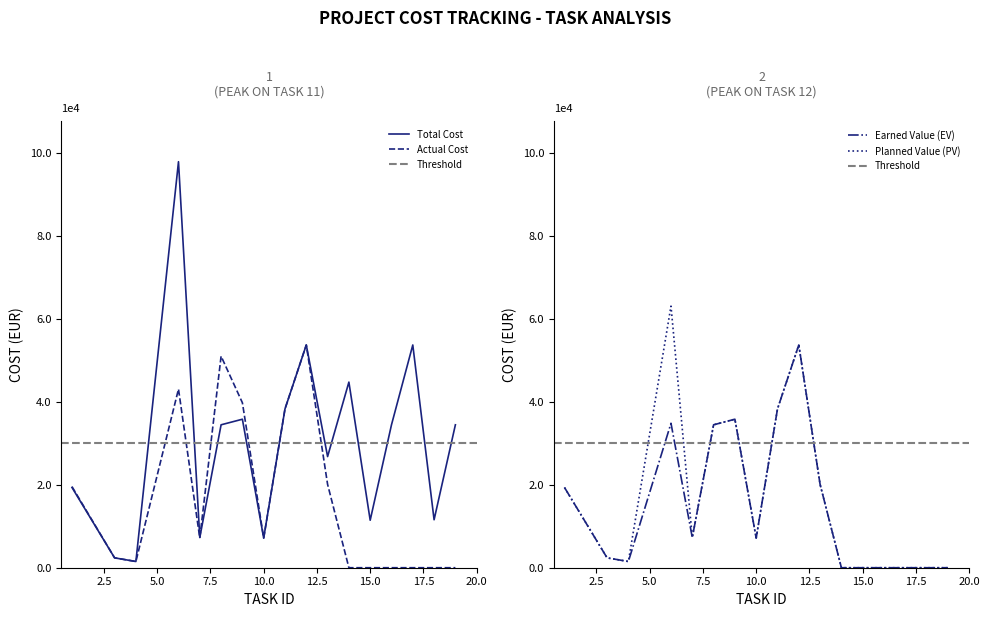

How many lines are shown in the chart?

4